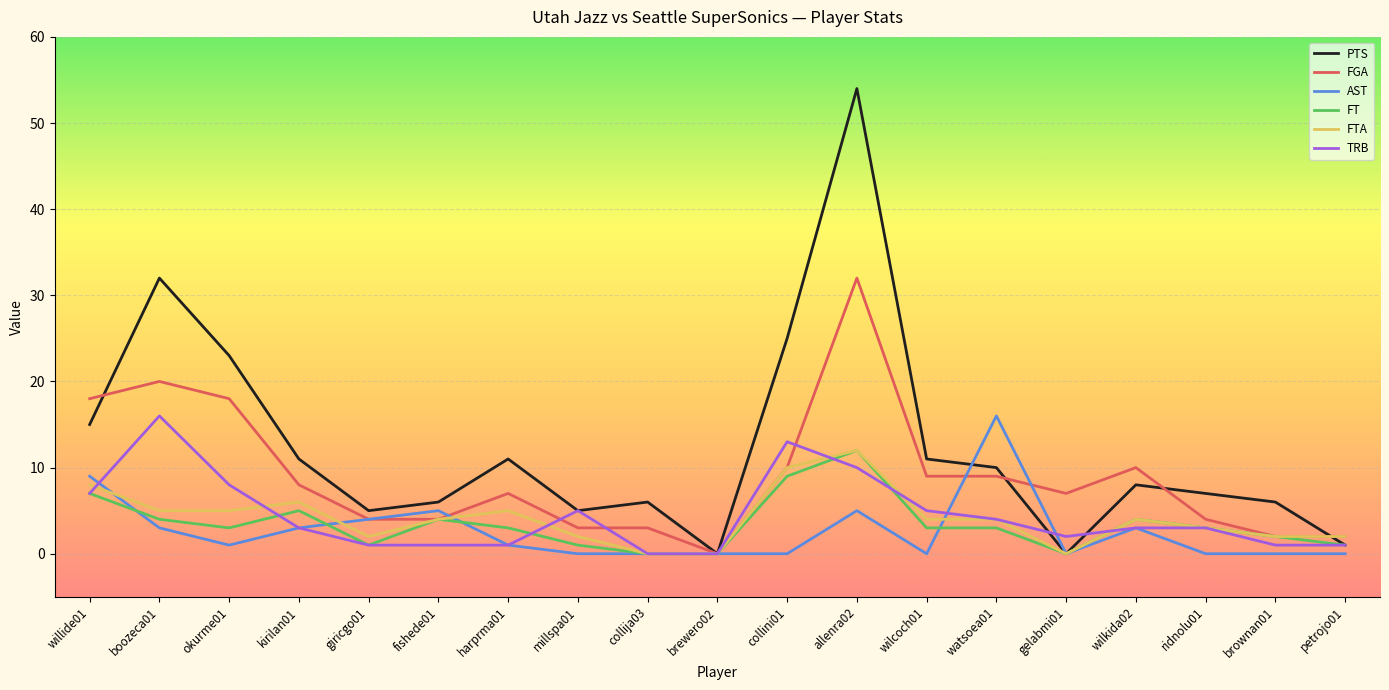

The FTA series shows -6 at collija03. True or false?

False